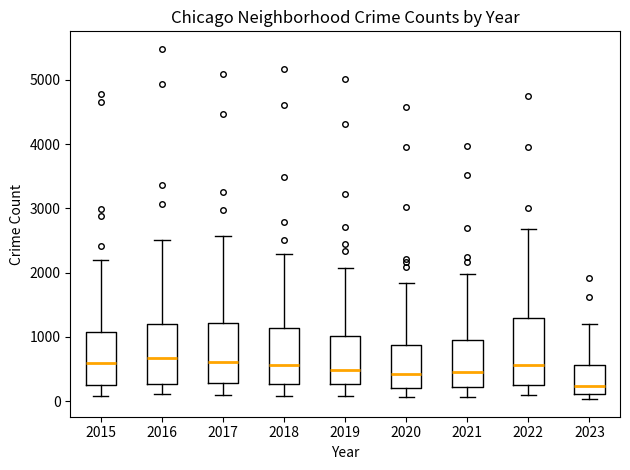

Where does the lower whisker of the box at x = 2019 end on the y-axis? The values are not printed on the chart, so give them approximately, as read against the axis.

100